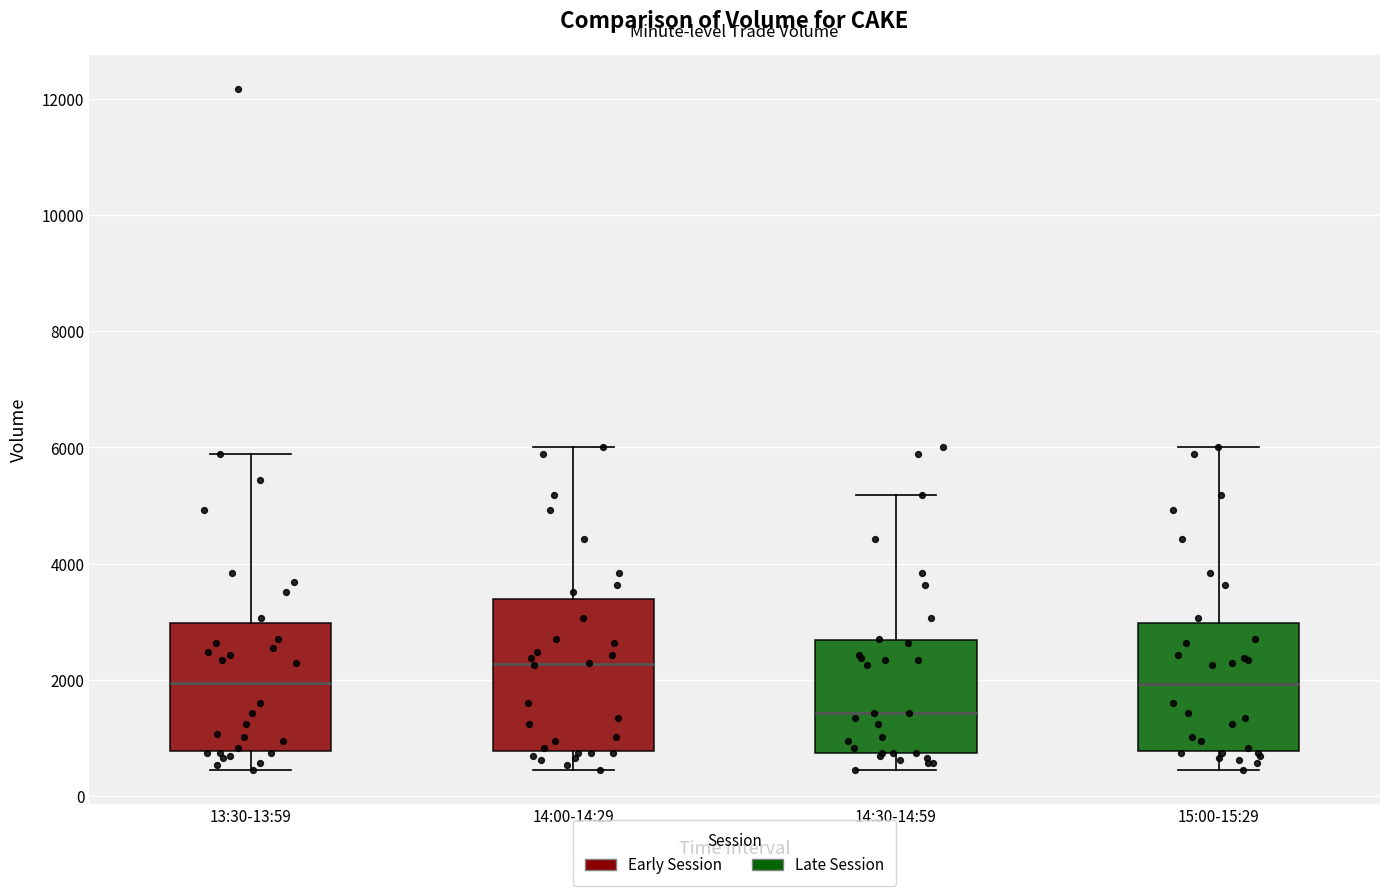

Which box is the tallest, from its lower edge to its upper edge?

14:00-14:29